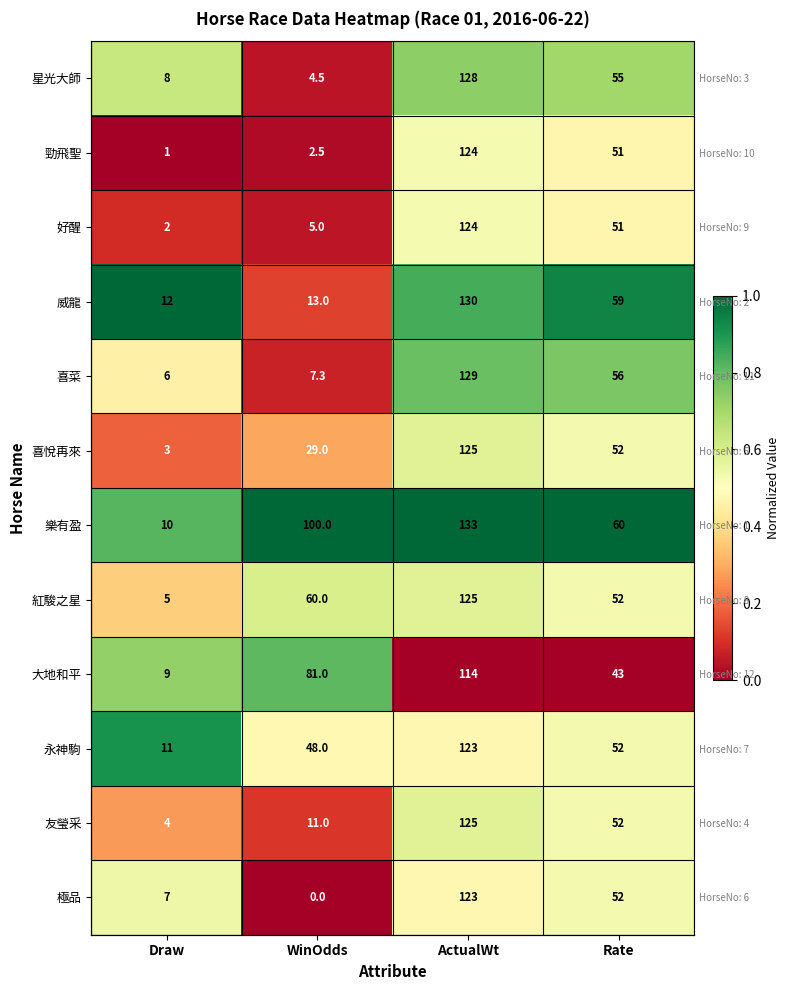

Rank the series at Draw from lowest to highest value.

勁飛聖, 好醒, 喜悅再來, 友瑩采, 紅駿之星, 喜菜, 極品, 星光大師, 大地和平, 樂有盈, 永神駒, 威龍